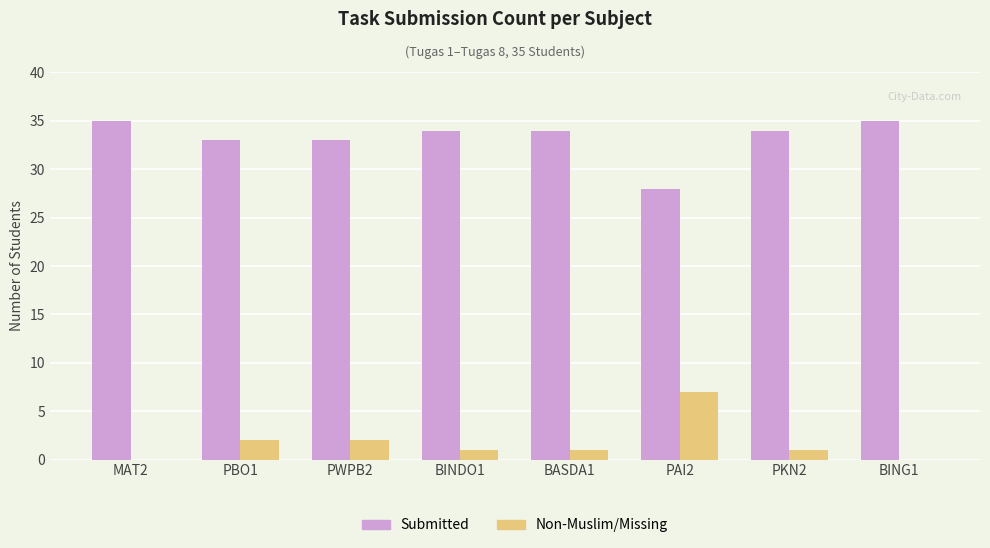

What is the sum of the Submitted values at PWPB2 and PAI2?

61